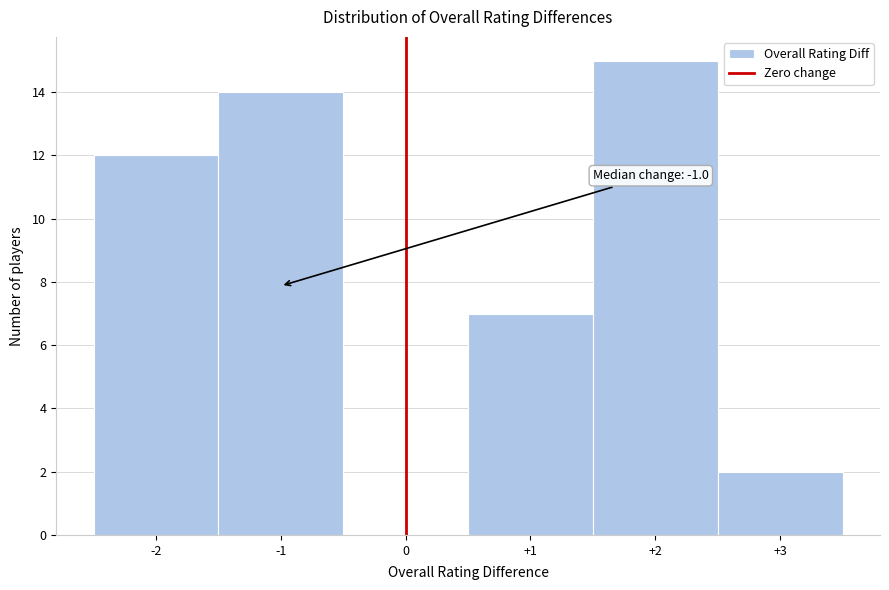

Over which range of the x-axis is the bar tallest?

1.5 to 2.5